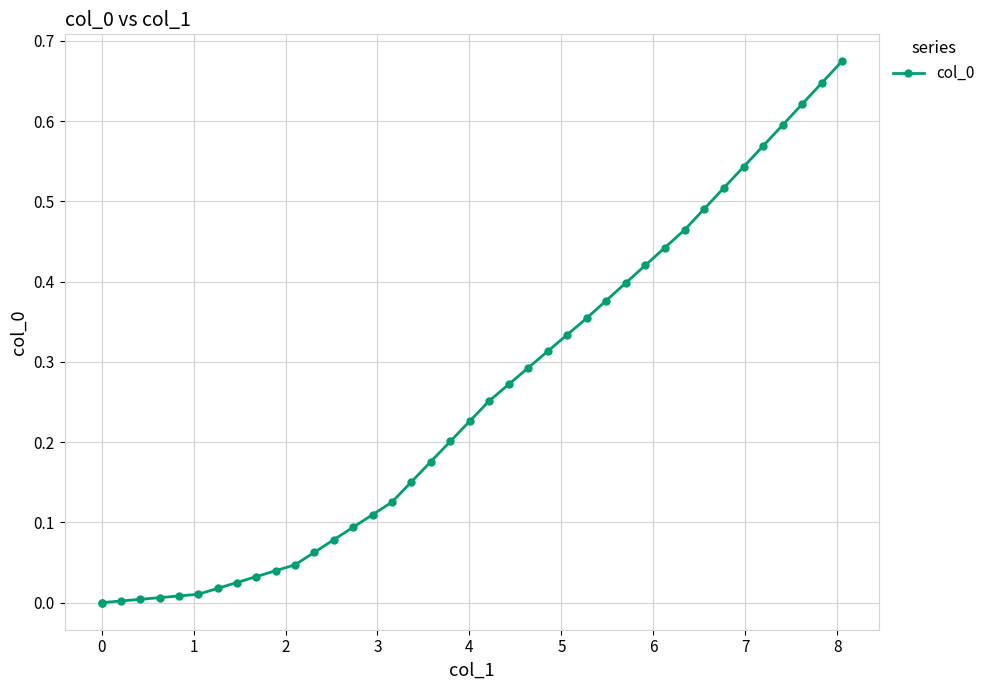

Reading right to left, what are all the values shown in this chart?

0.7	0.6	0.6	0.6	0.6	0.5	0.5	0.5	0.5	0.4	0.4	0.4	0.4	0.4	0.3	0.3	0.3	0.3	0.3	0.2	0.2	0.2	0.2	0.1	0.1	0.1	0.1	0.1	0.0	0.0	0.0	0.0	0.0	0.0	0.0	0.0	0.0	0.0	0.0	0.0